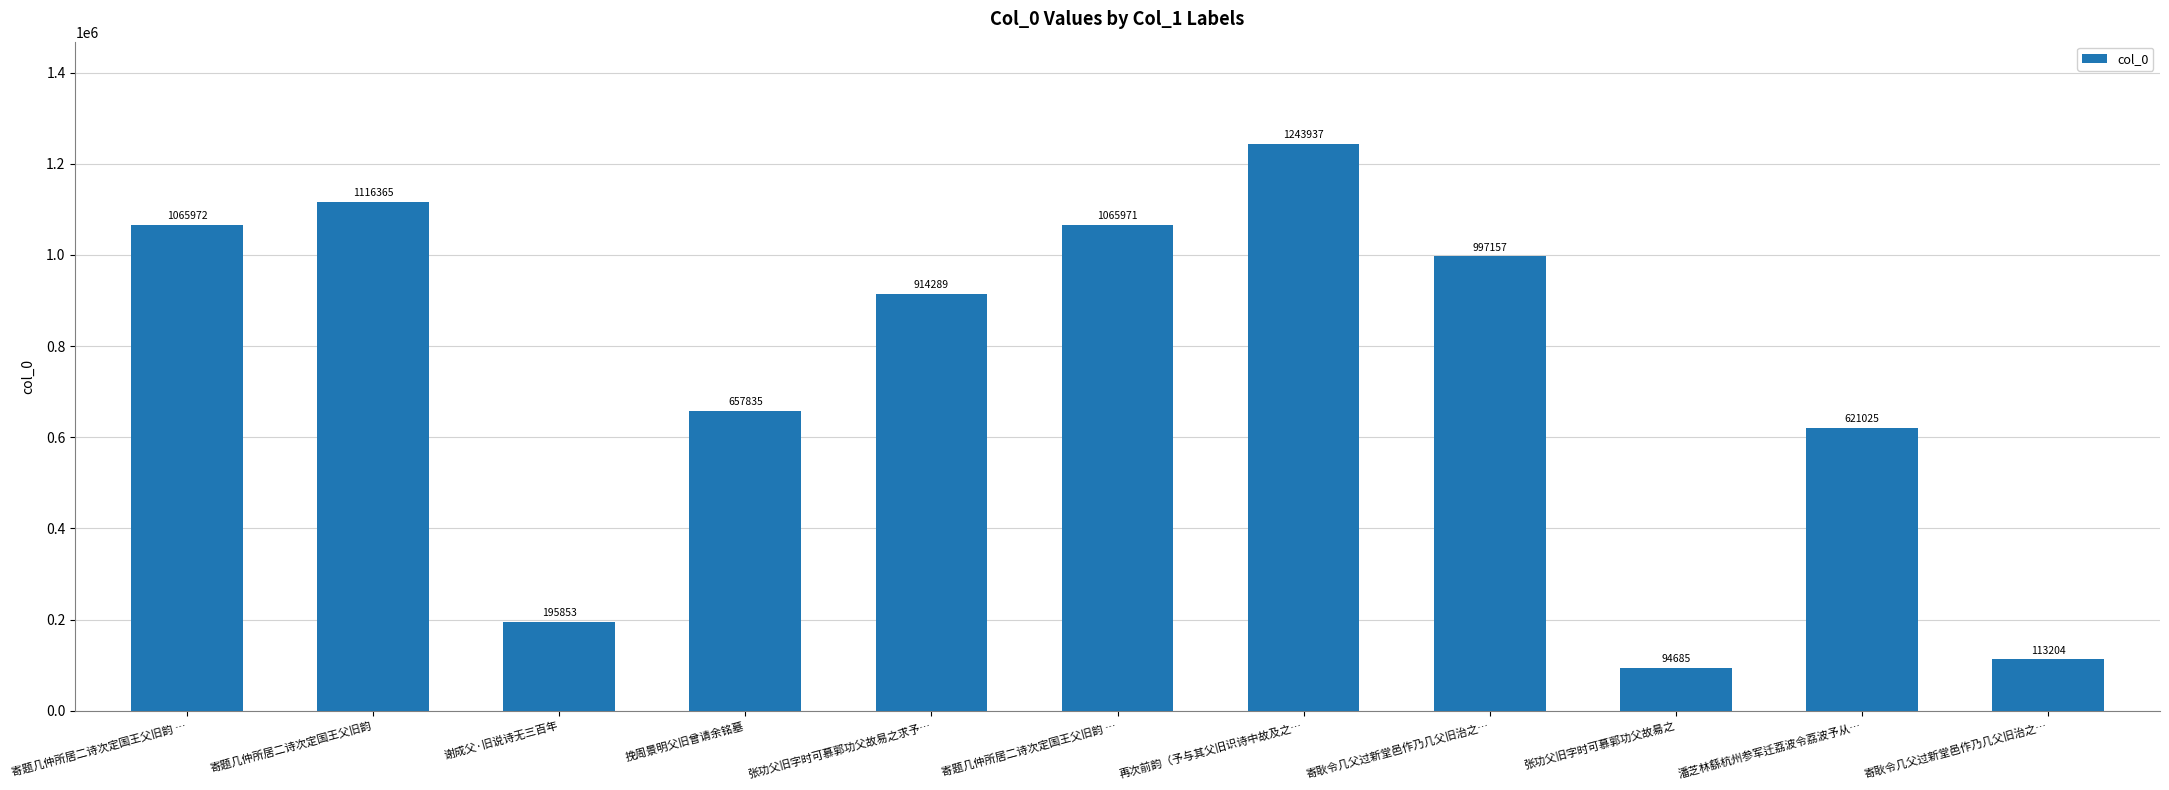

What is the difference between the maximum and minimum values?

1149252